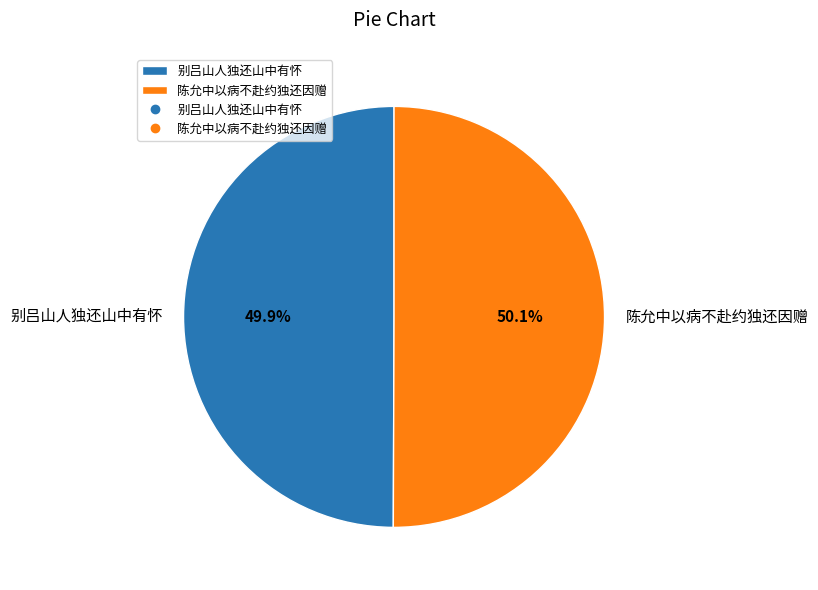

What is the ratio of the value at 别吕山人独还山中有怀 to the value at 陈允中以病不赴约独还因赠?

1.0